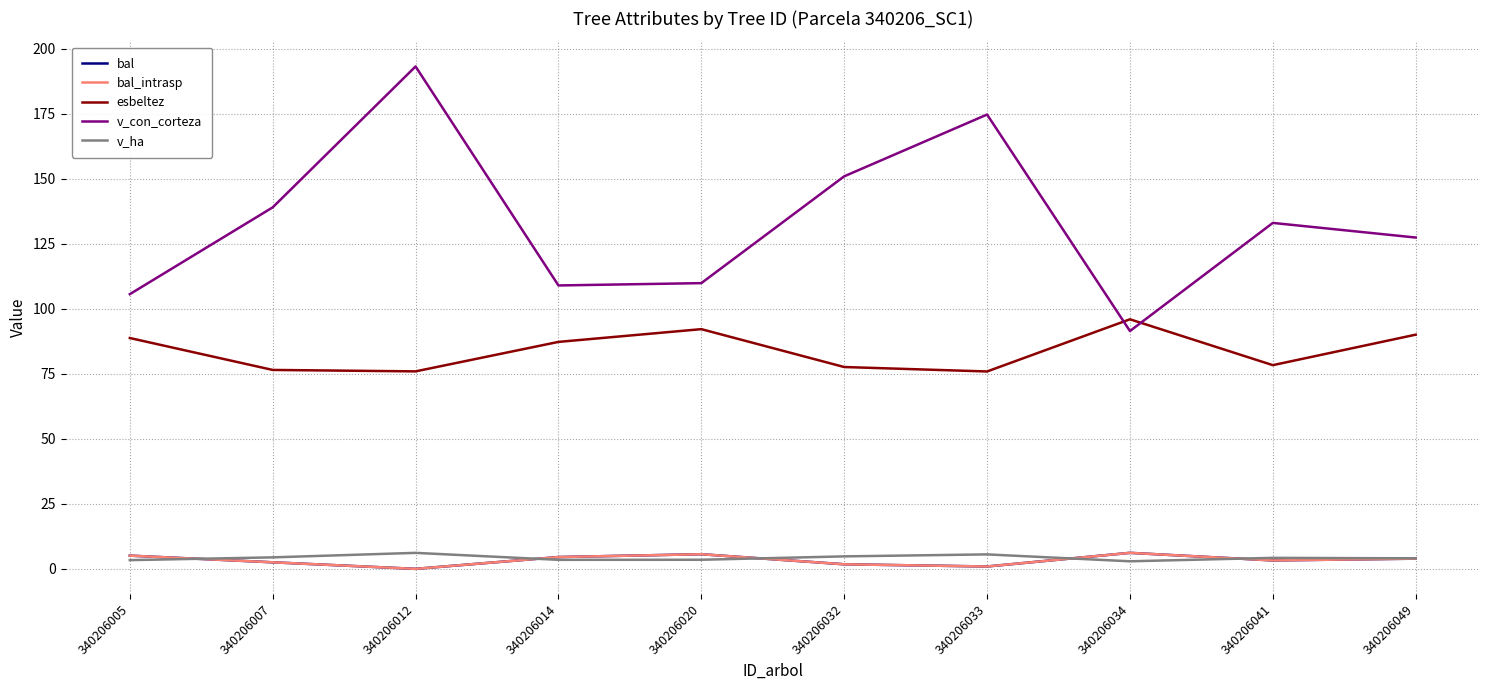

Which series has the widest spread of values?

v_con_corteza